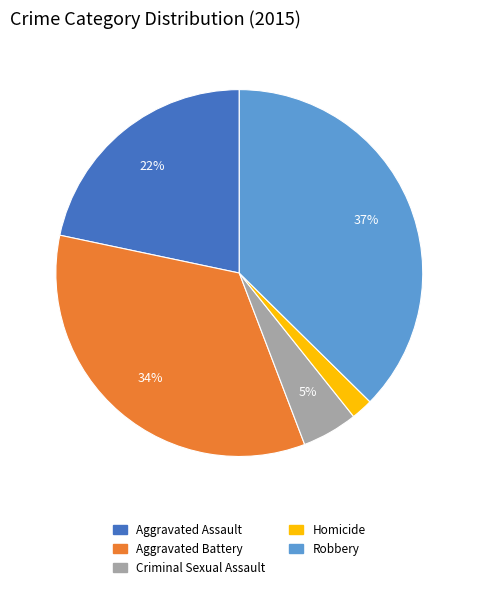

Does any single category account for the majority?

No